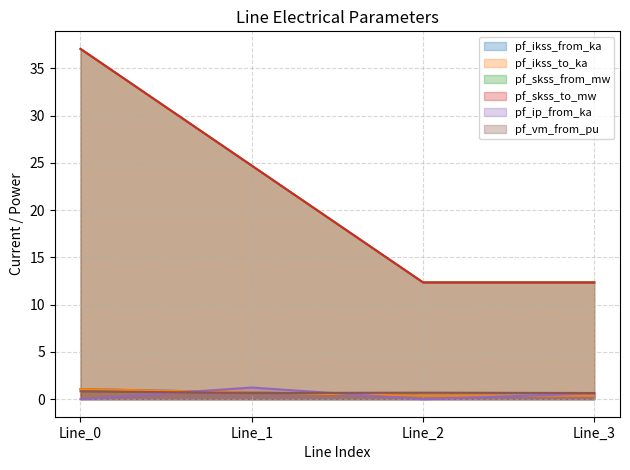

Which series changed the most between Line_0 and Line_1?

pf_skss_from_mw